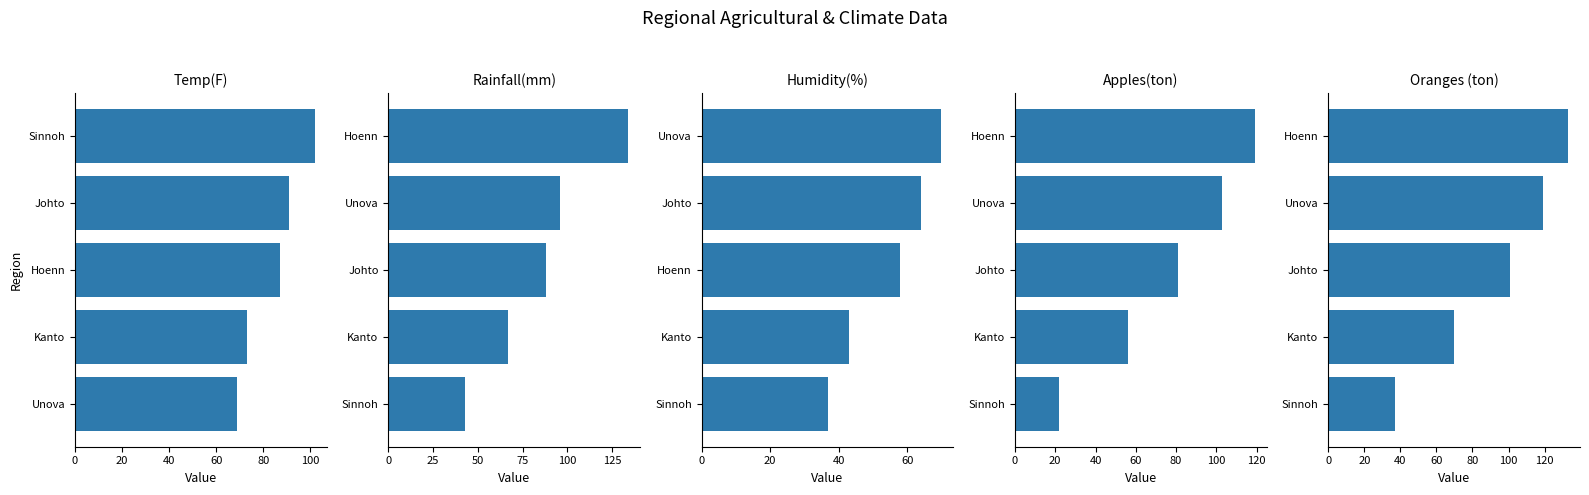

Which series has the largest total across all categories?

Oranges (ton)